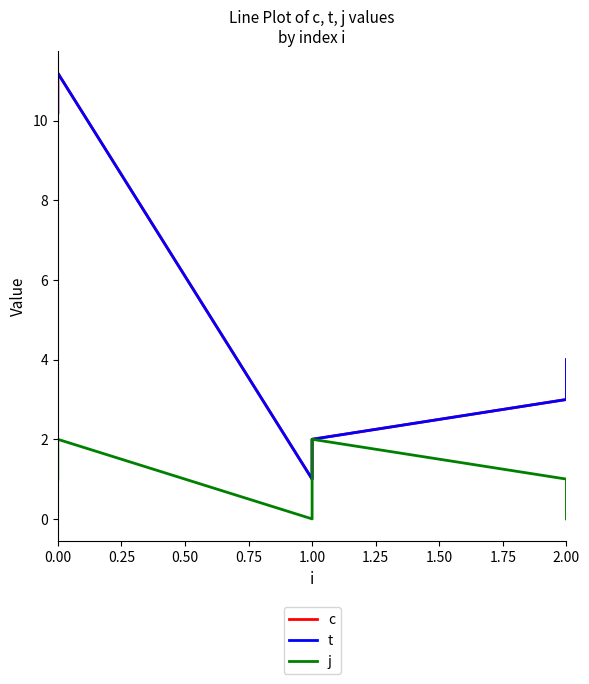

What is the difference between the c values at 2.00 and 1.00?

3.0